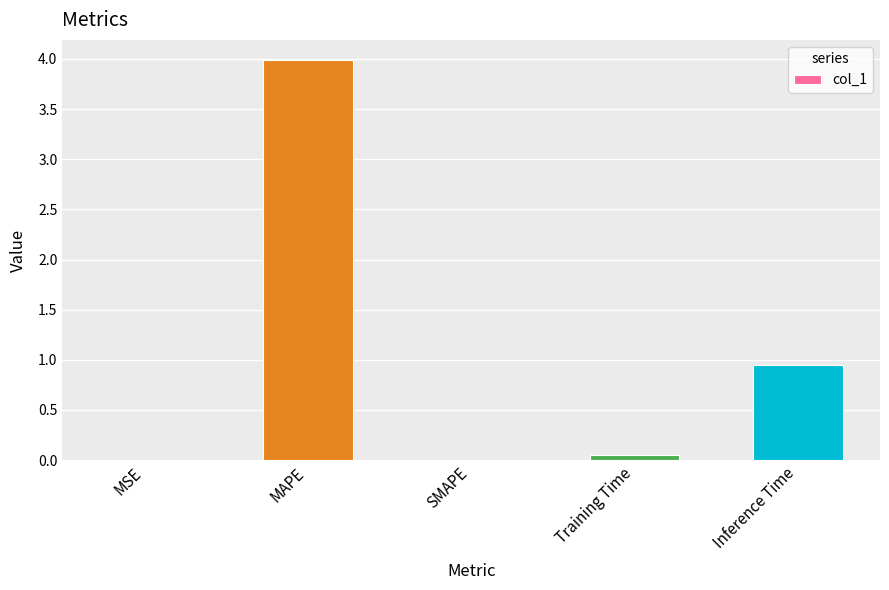

Count the number of categories in the chart.

5